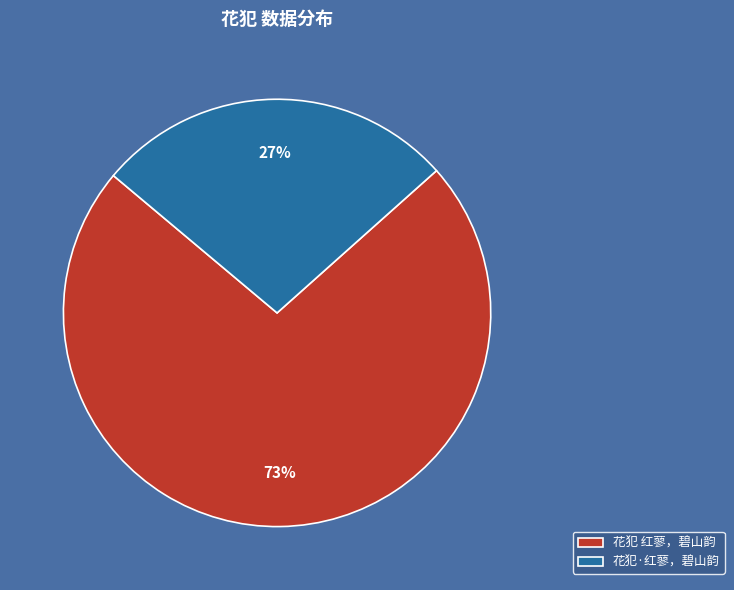

Is the sum of 花犯 红蓼，碧山韵 and 花犯·红蓼，碧山韵 greater than half?

Yes